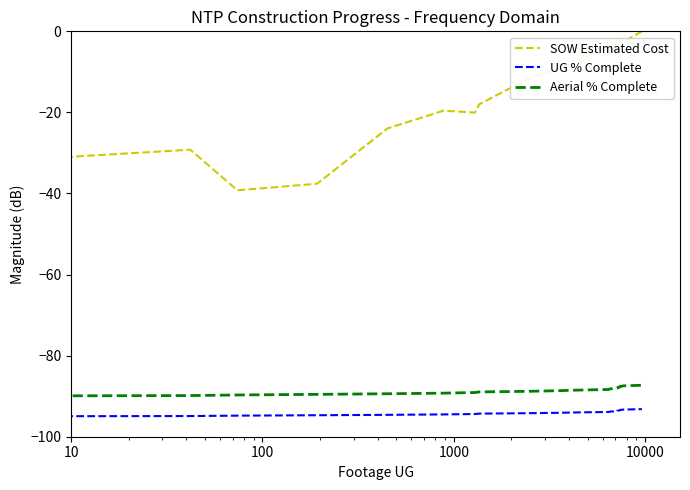

True or false: UG % Complete and Aerial % Complete cross at least once.

False